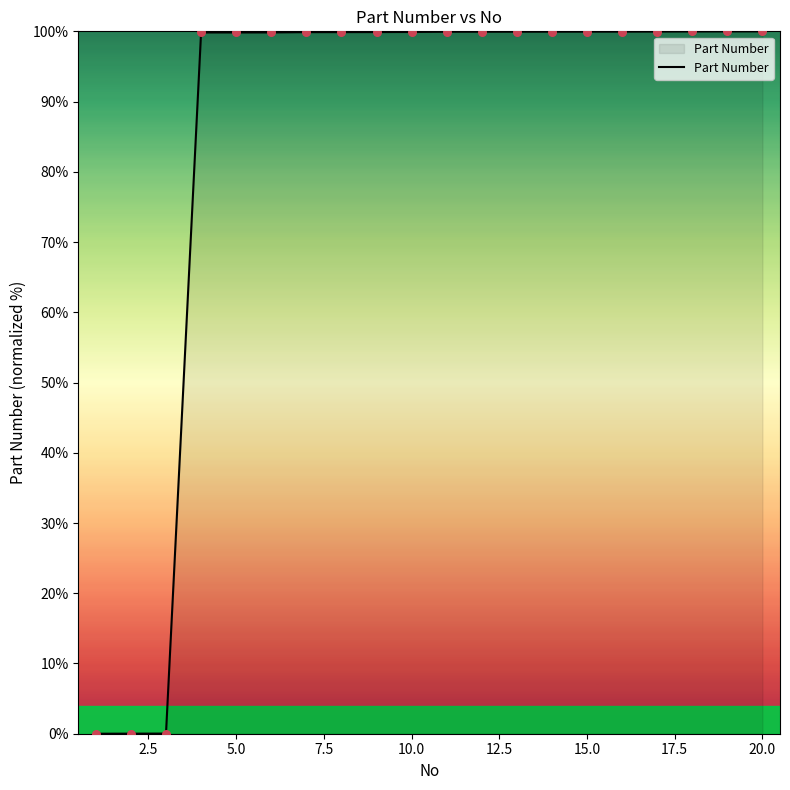

What is the maximum value shown in the chart?

100.0